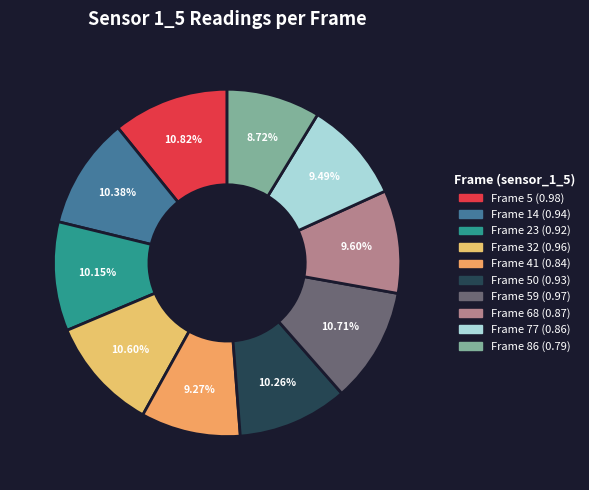

Which slice is the largest?

Frame 5